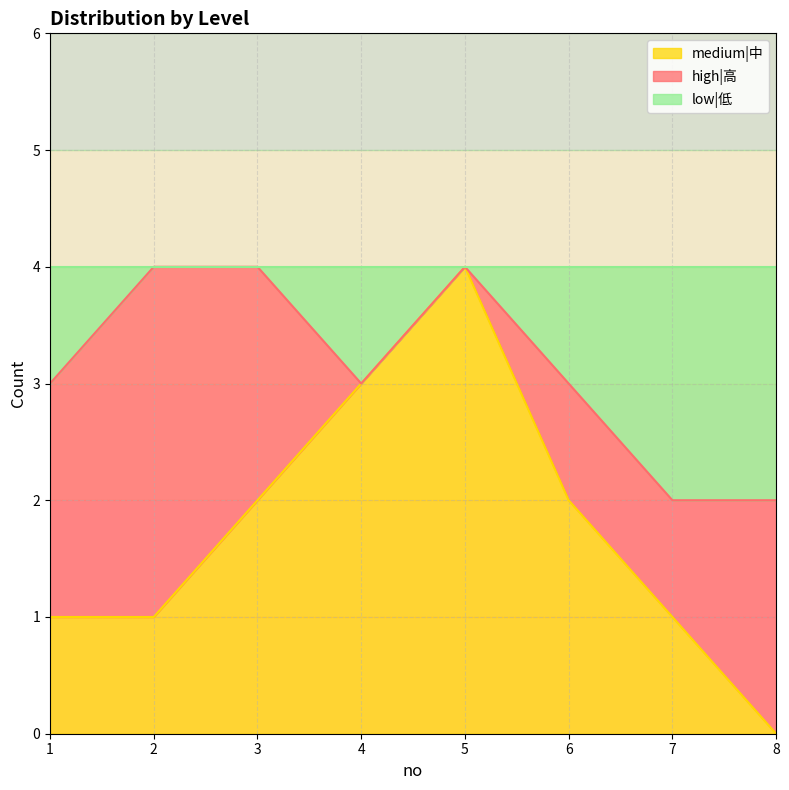

At which label does medium|中 reach its peak?

5